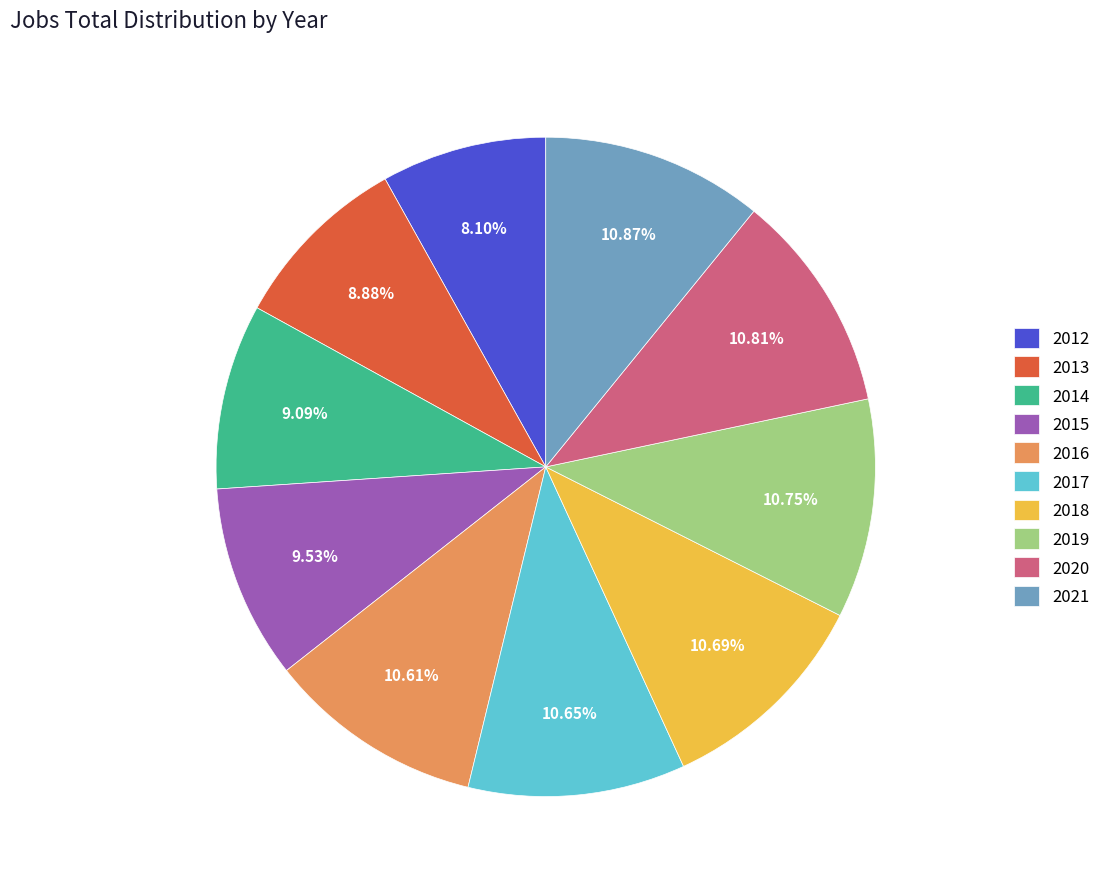

Do 2013 and 2014 together represent more than half of the pie?

No